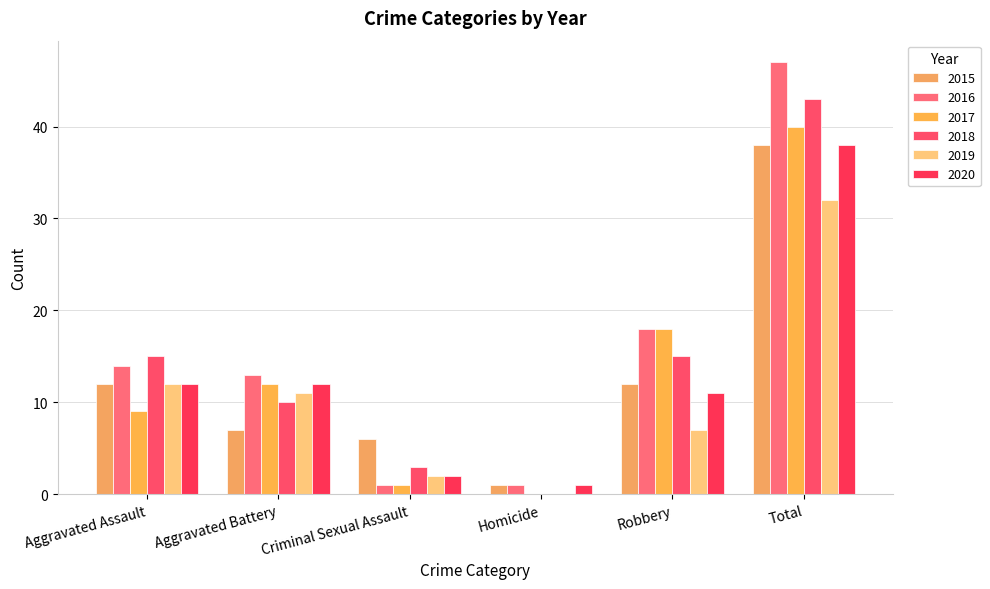

Are the bars grouped side by side (vs. stacked)?

Yes